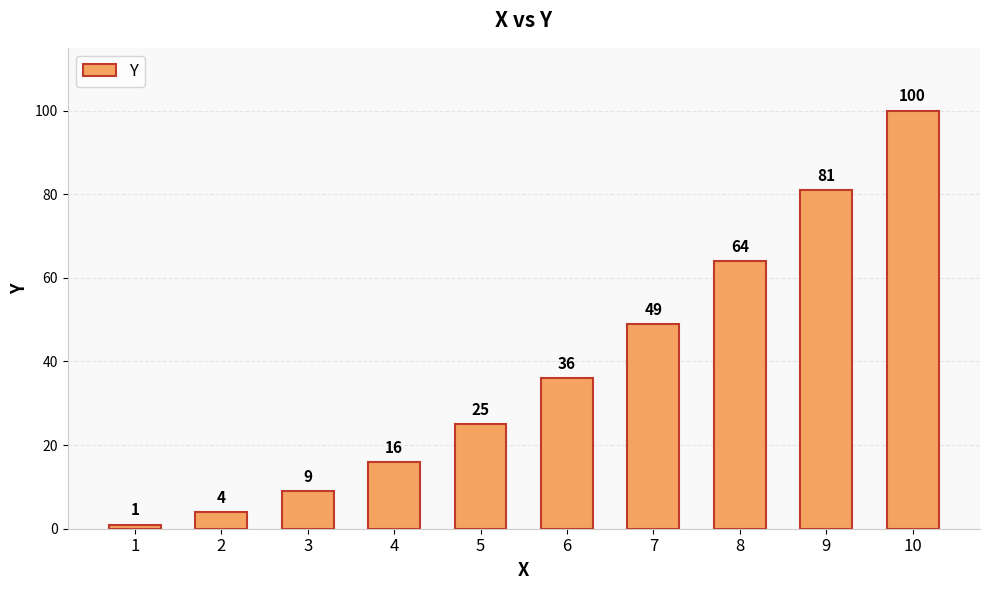

What is the maximum value shown in the chart?

100